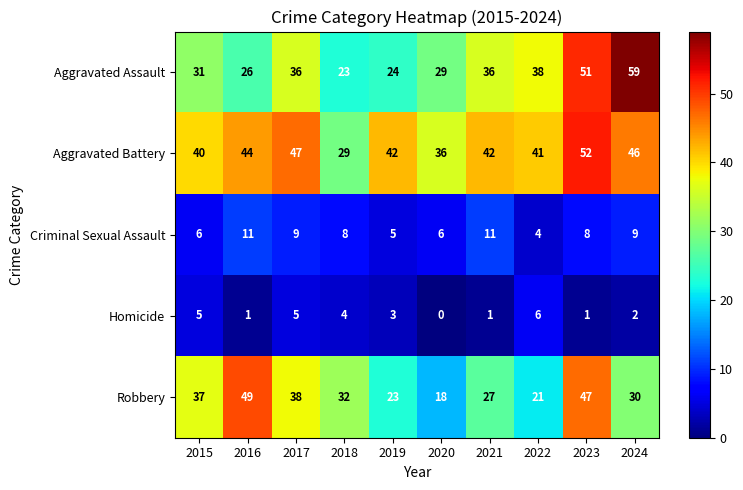

Which series has the largest total across all categories?

Aggravated Battery